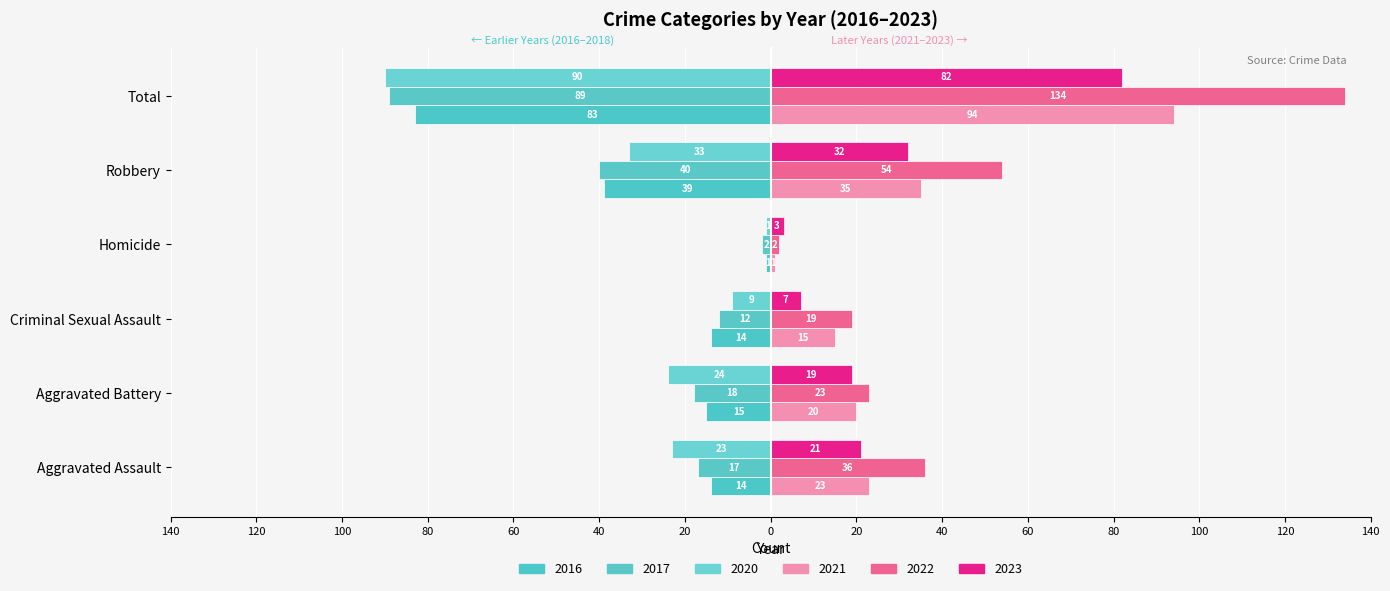

Reading left to right, what are all the values shown in this chart?

2017: Aggravated Assault=-17	Aggravated Battery=-18	Criminal Sexual Assault=-12	Homicide=-2	Robbery=-40	Total=-89
2020: Aggravated Assault=-23	Aggravated Battery=-24	Criminal Sexual Assault=-9	Homicide=-1	Robbery=-33	Total=-90
2021: Aggravated Assault=23	Aggravated Battery=20	Criminal Sexual Assault=15	Homicide=1	Robbery=35	Total=94
2022: Aggravated Assault=36	Aggravated Battery=23	Criminal Sexual Assault=19	Homicide=2	Robbery=54	Total=134
2023: Aggravated Assault=21	Aggravated Battery=19	Criminal Sexual Assault=7	Homicide=3	Robbery=32	Total=82
2016: Aggravated Assault=-14	Aggravated Battery=-15	Criminal Sexual Assault=-14	Homicide=-1	Robbery=-39	Total=-83